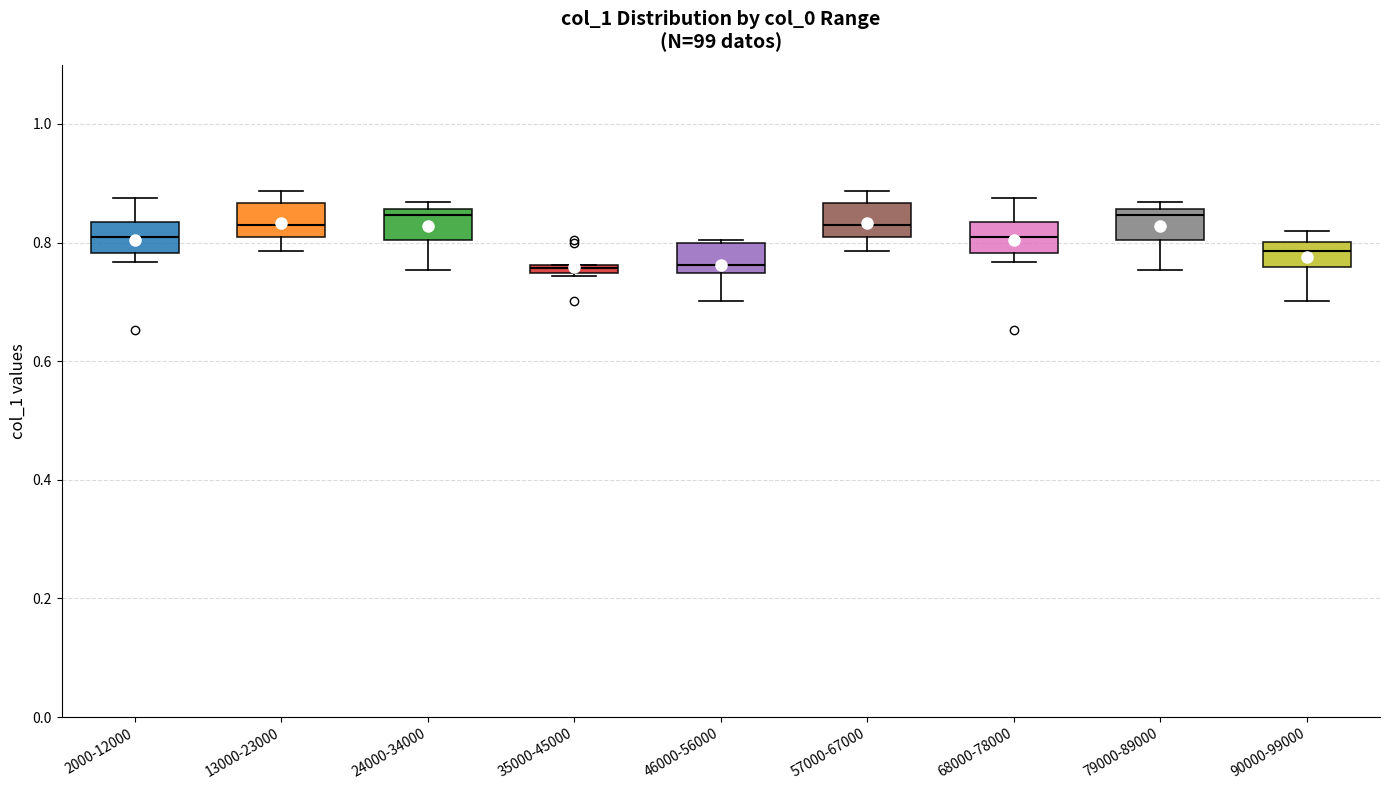

Where is the lower edge of the box for 35000-45000 on the y-axis? The values are not printed on the chart, so give them approximately, as read against the axis.

0.74